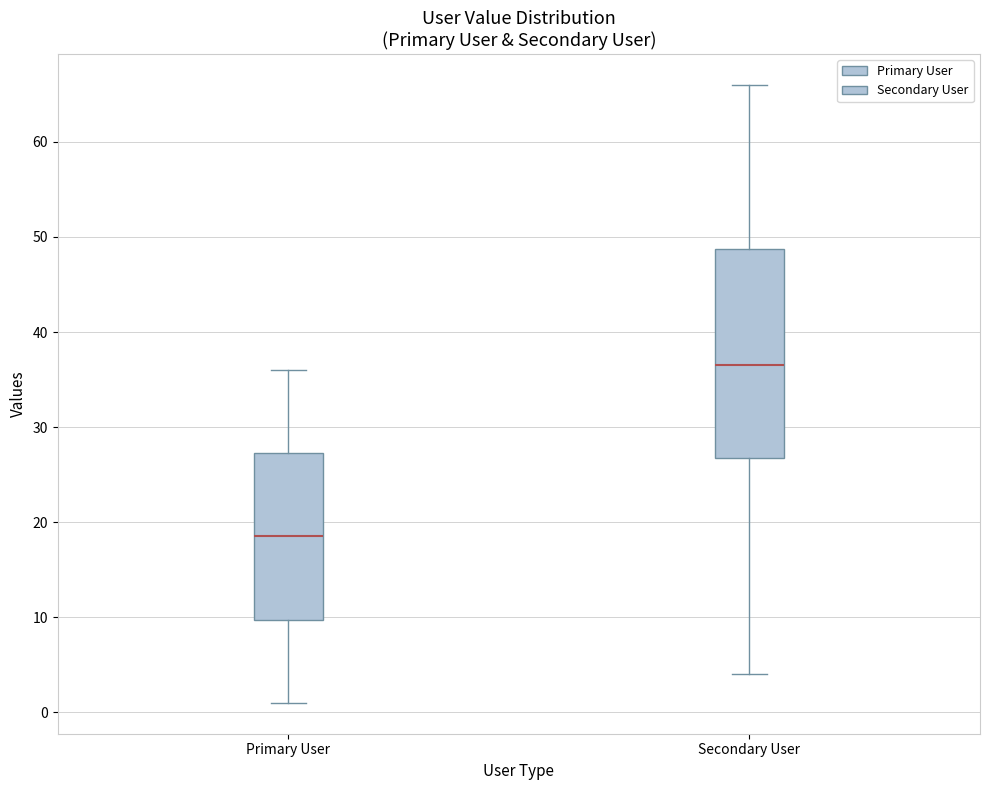

Comparing the boxes themselves (not the whiskers), which one is the tallest?

Secondary User